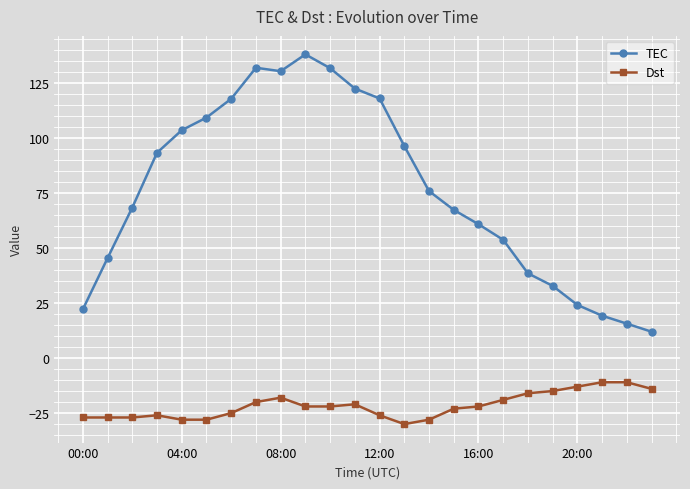

What is the sum of all Dst values?

-519.0